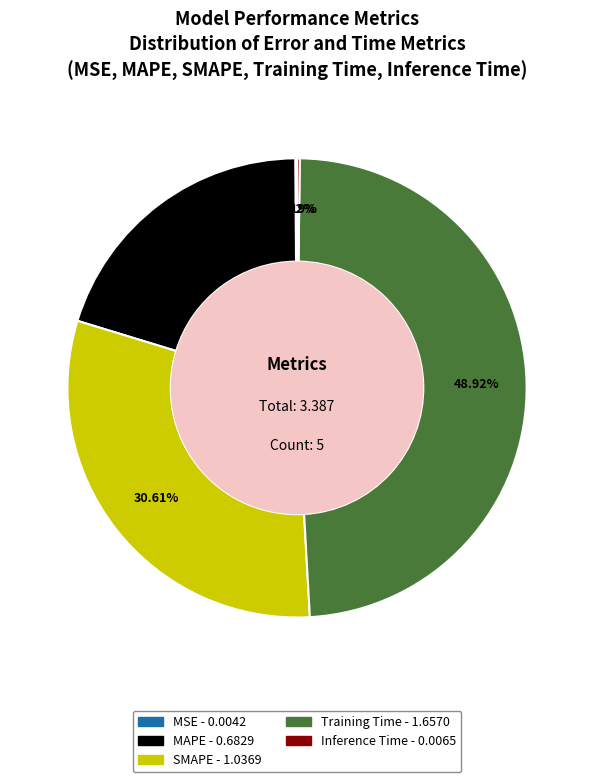

What is the largest slice in the pie chart?

Training Time